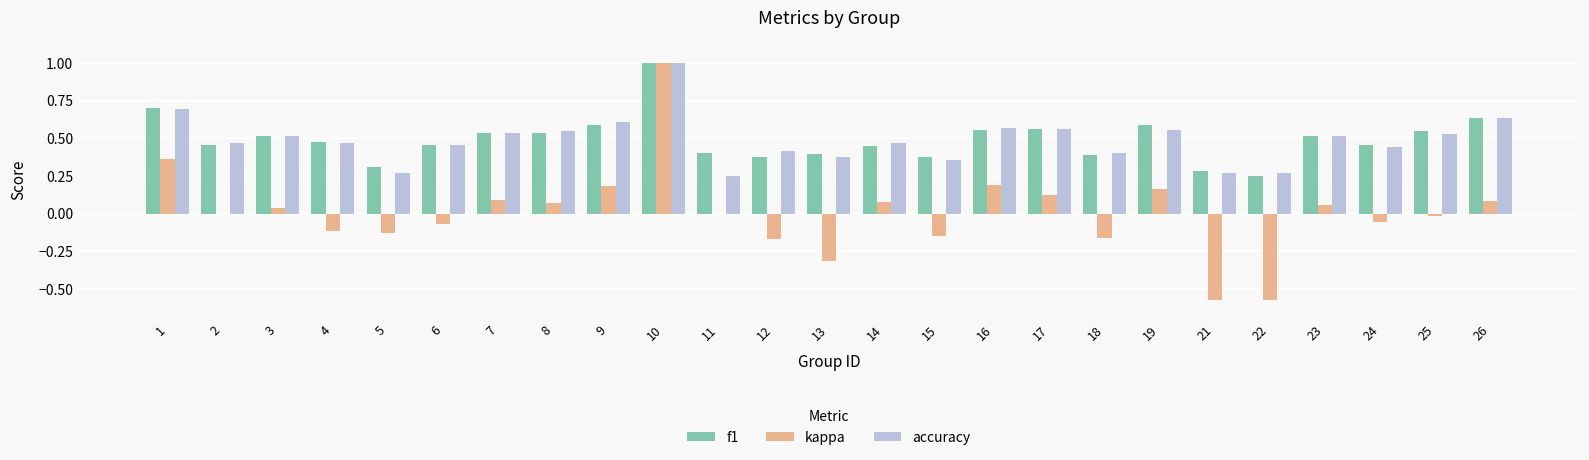

Is it true that accuracy equals 0.4 at 16?

False